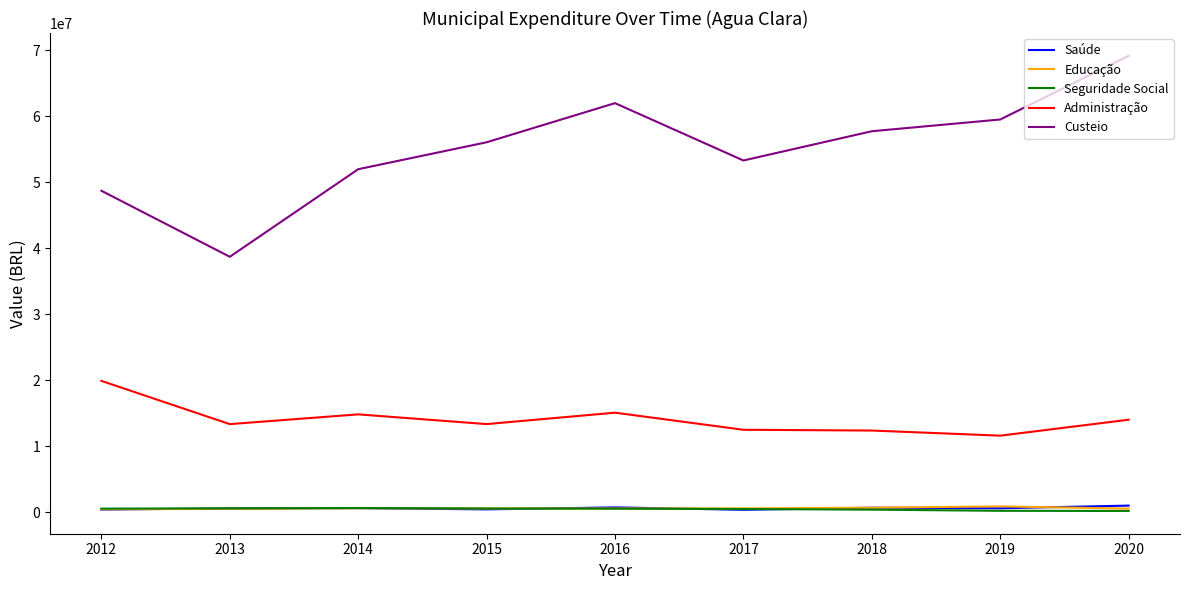

Which series changed the most between 2013 and 2017?

Custeio